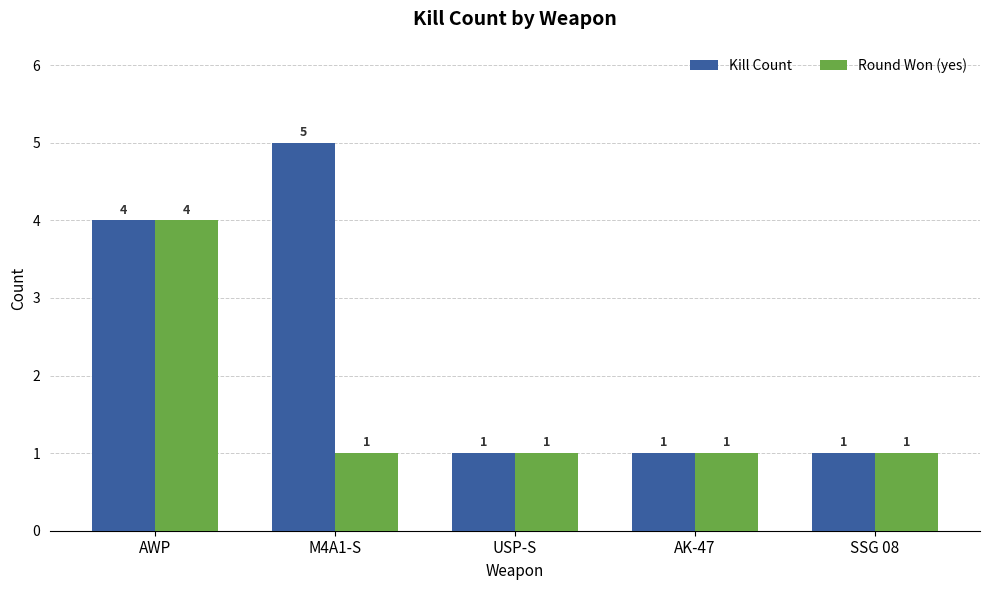

Does the chart contain stacked bars?

No